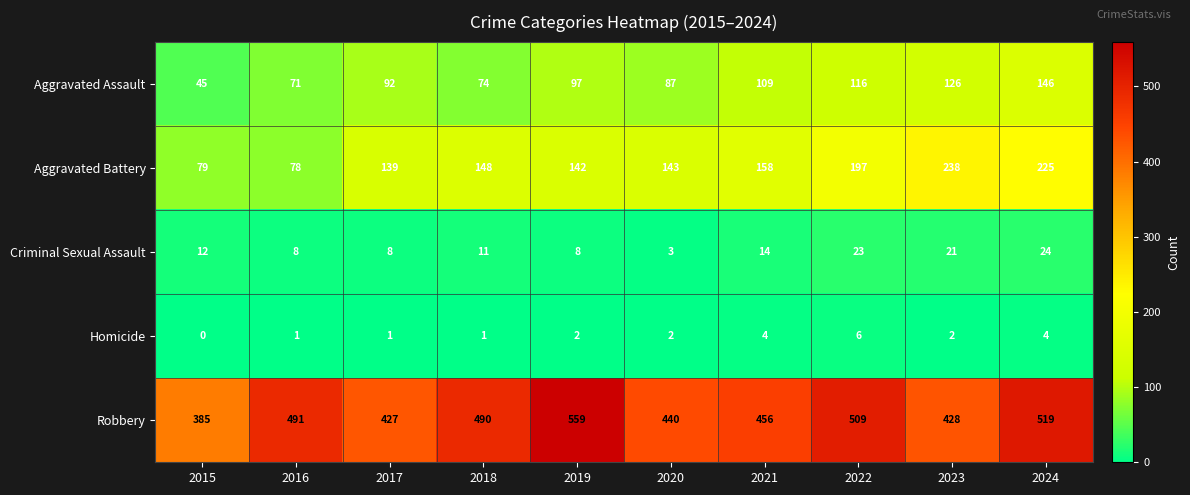

Which series has the largest total across all categories?

Robbery